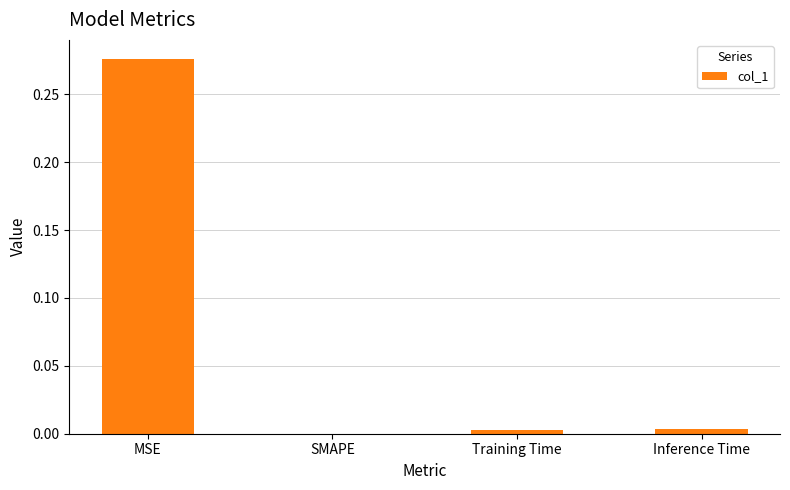

The value at Training Time is 0.0. True or false?

True